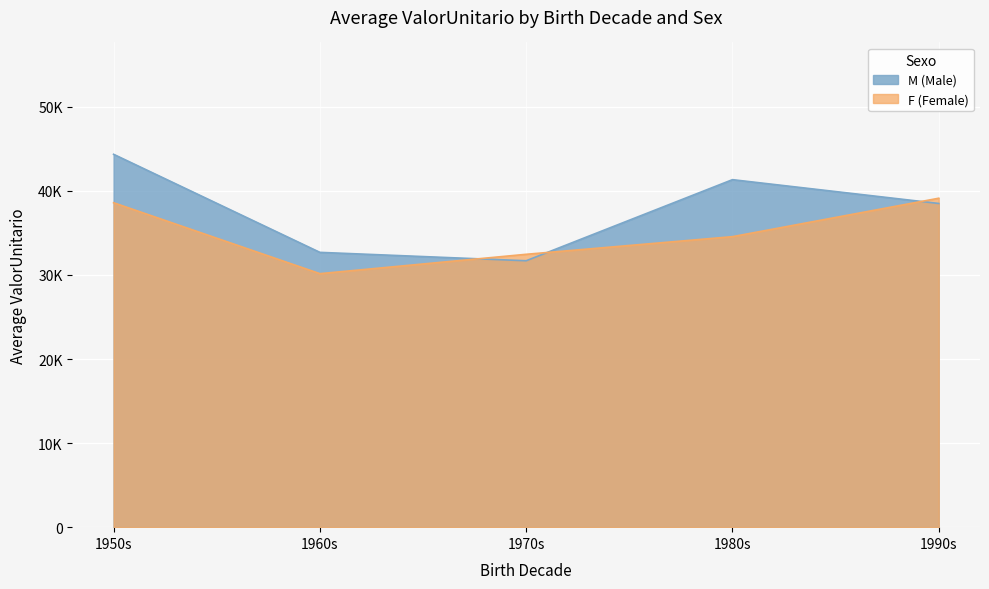

How many interior local valleys does the Non-Embargable (ValorUnitario) series have?

1